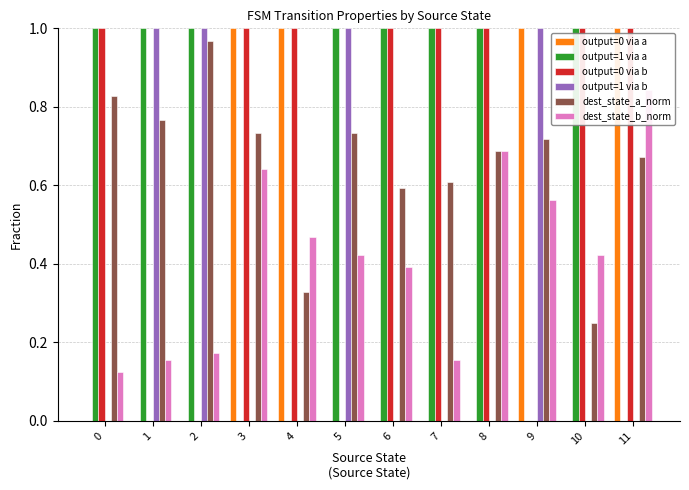

Which series changed the most between 0 and 10?

dest_state_a_norm